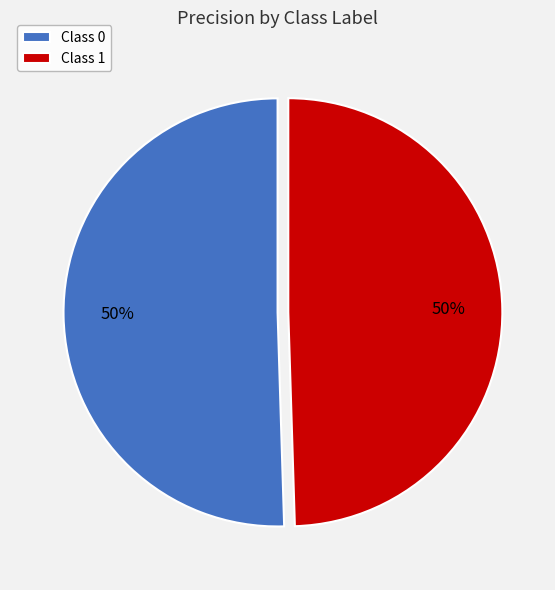

What percentage is the Class 0 slice, to the nearest percent?

50%